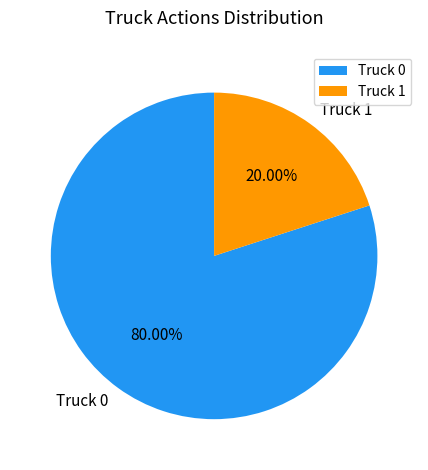

To the nearest percent, what portion does Truck 1 represent?

20%